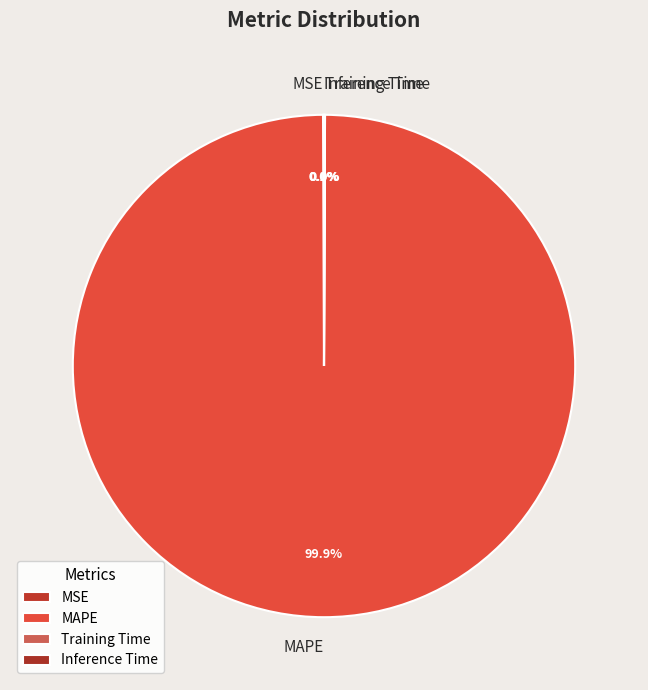

What is the majority slice?

MAPE